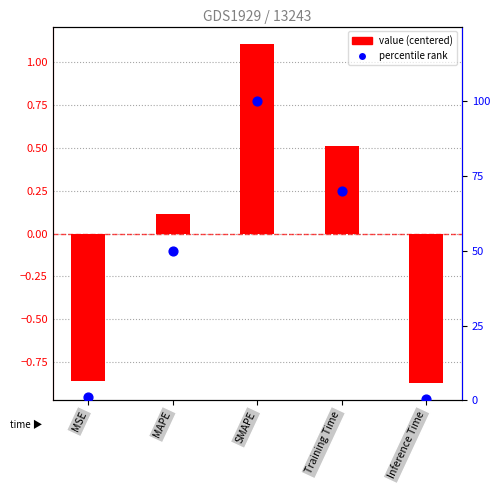

At how many categories does at least one series exceed 39?

3